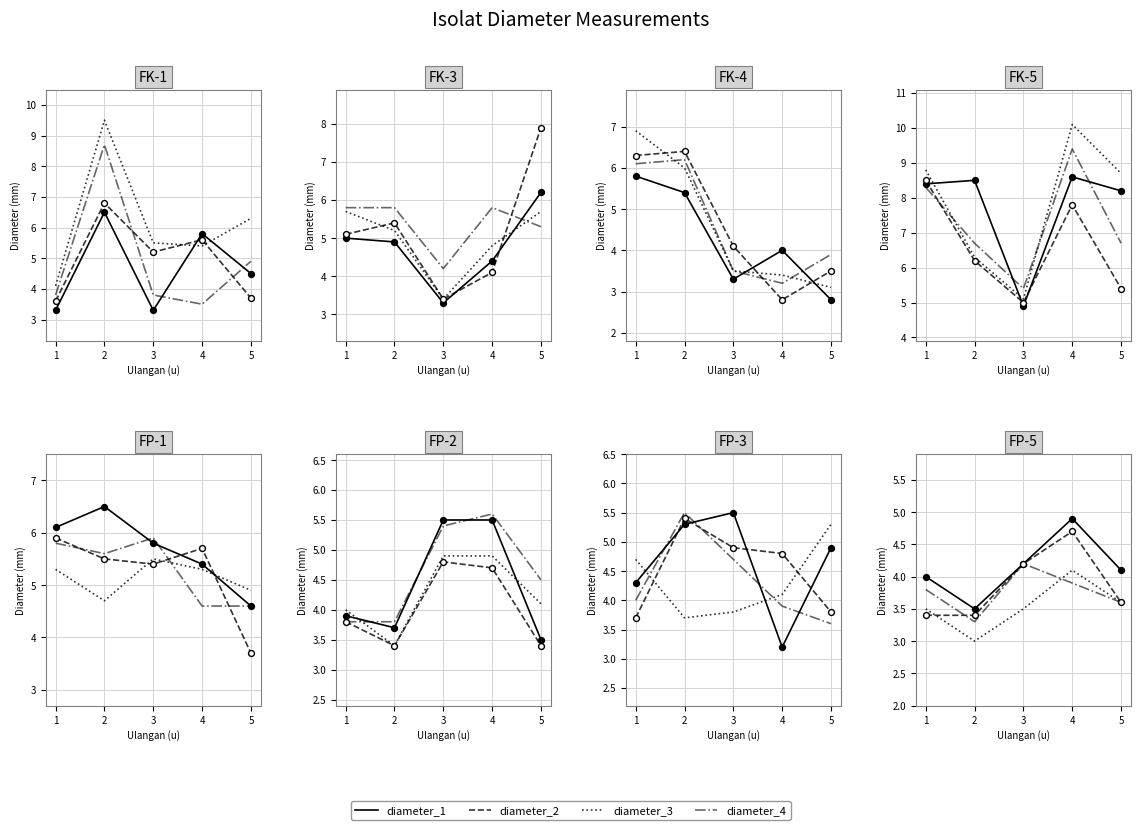

What is the total value across all series at 5?

14.9